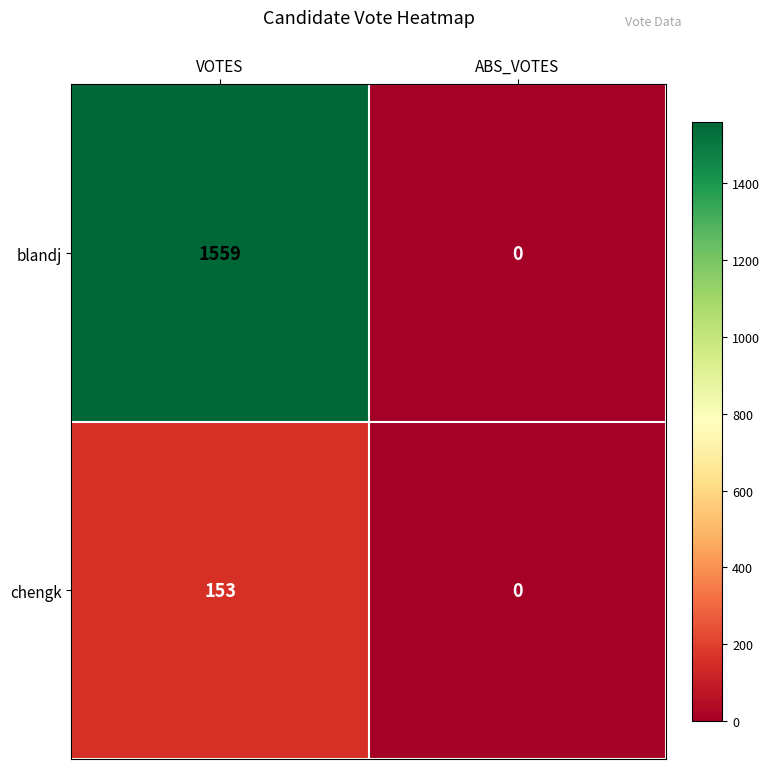

Reading left to right, transcribe all the data shown in this chart.

blandj: 1559	0
chengk: 153	0